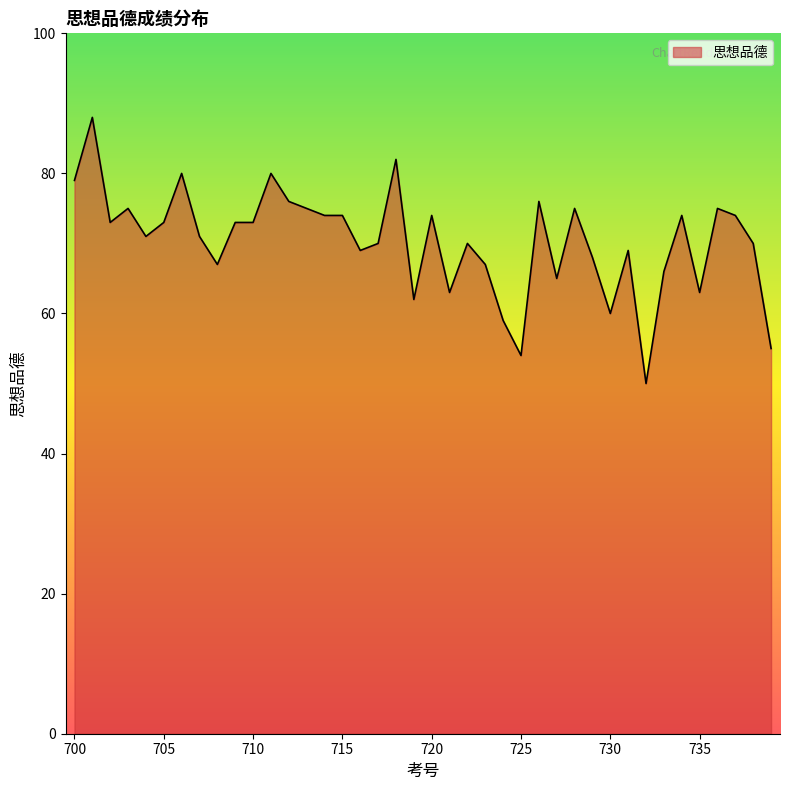

What is the maximum value shown in the chart?

88